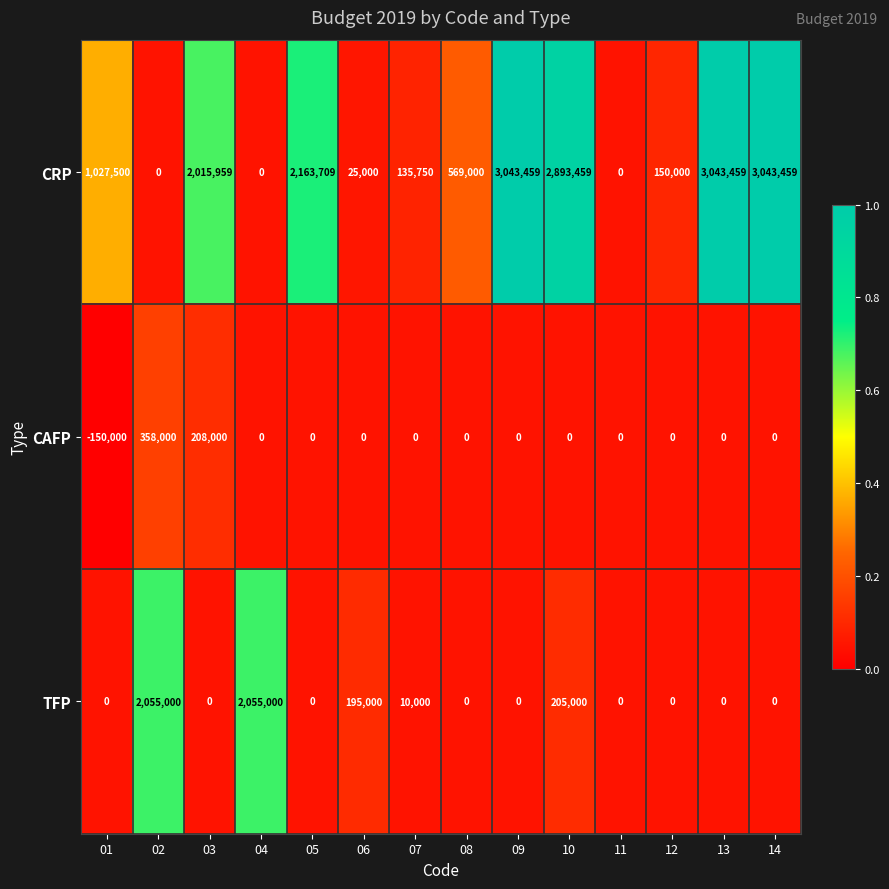

What is the total value across all series at 08?

569000